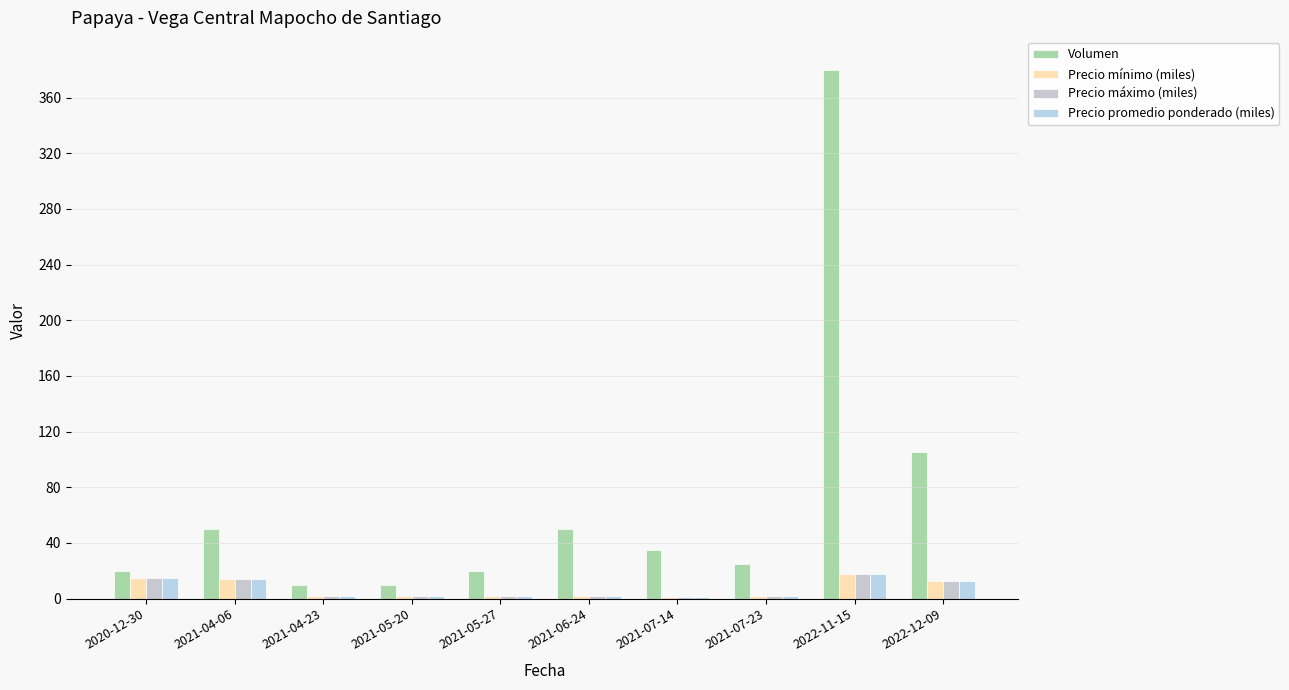

What is the sum of the Volumen values at 2021-05-27 and 2021-04-06?

70.0